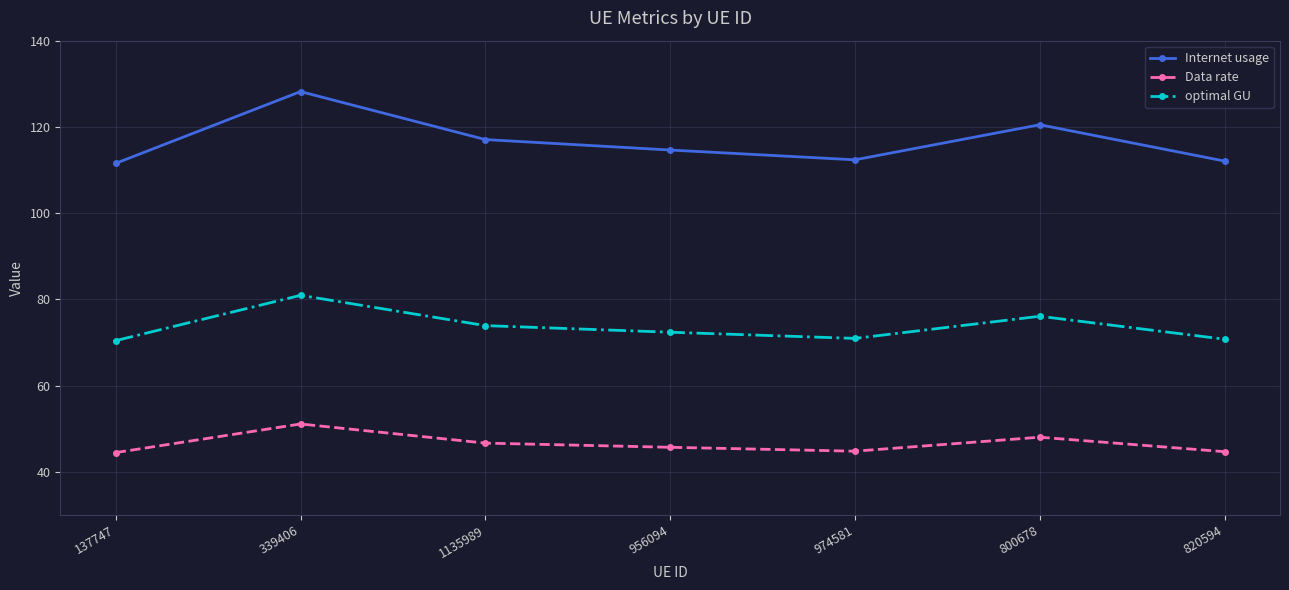

The optimal GU series shows 73.9 at 1135989. True or false?

True